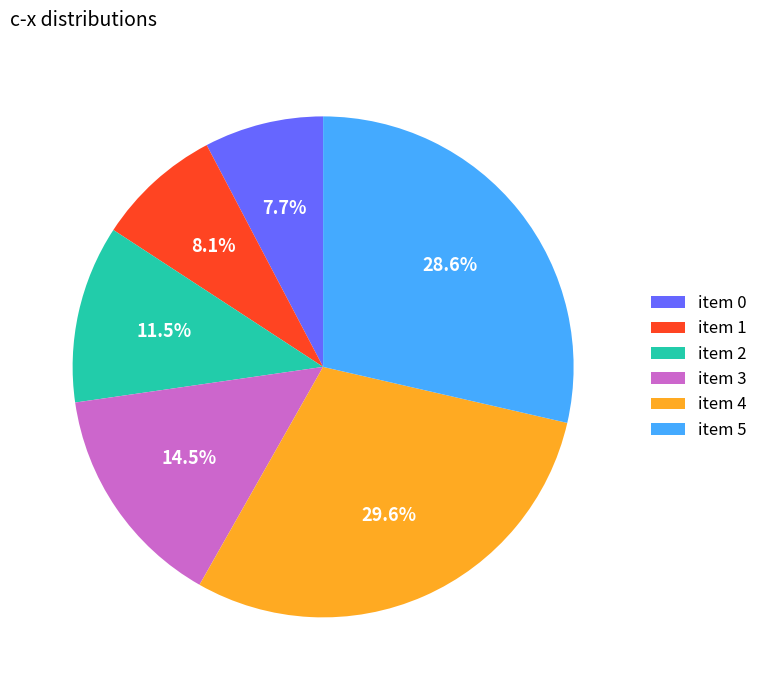

To the nearest percent, what is the average slice percentage?

17%